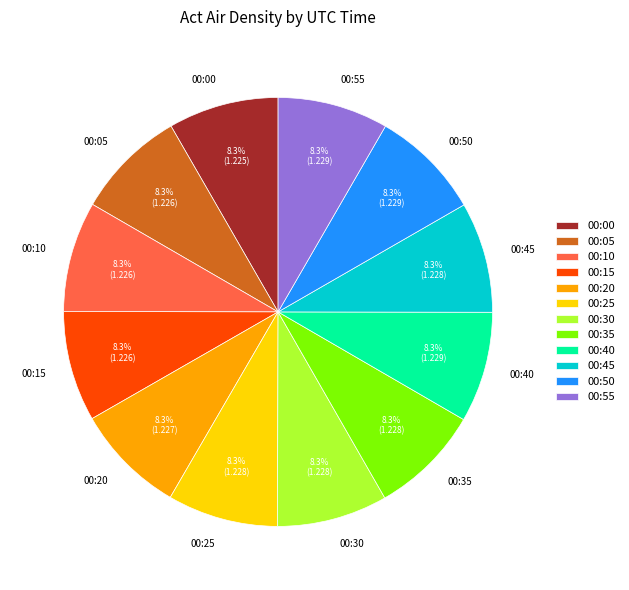

What is the ratio of the value at 00:20 to the value at 00:30?

1.0